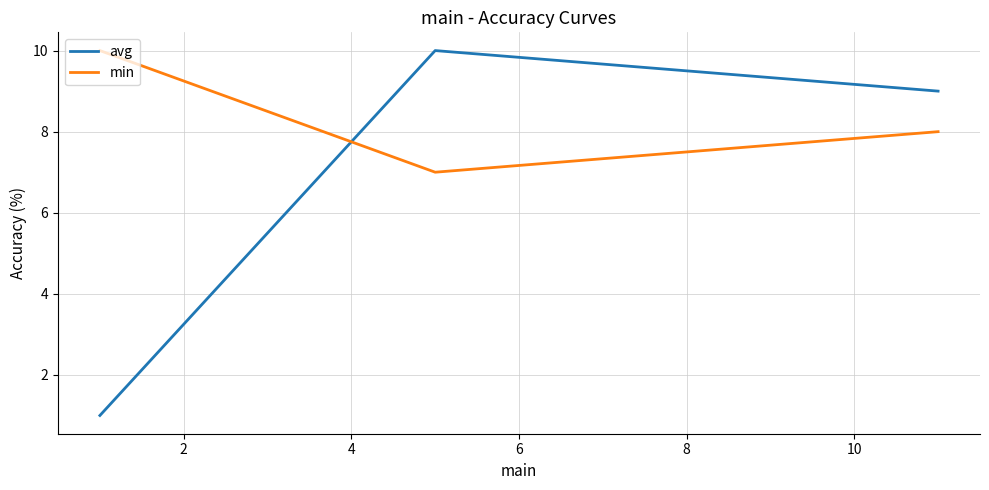

Which series has the largest range (max minus min)?

avg